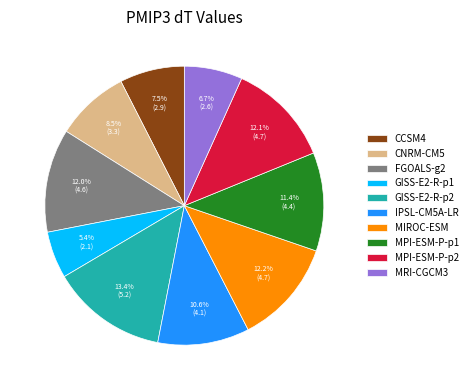

How many segments does this pie chart have?

10